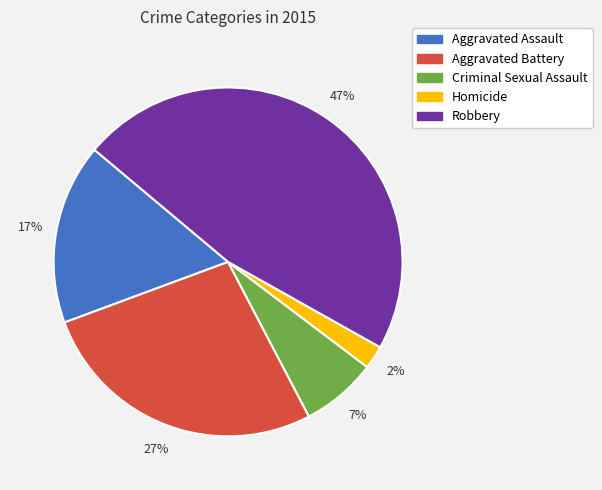

To the nearest percent, what is the combined percentage of Aggravated Battery and Homicide?

29%